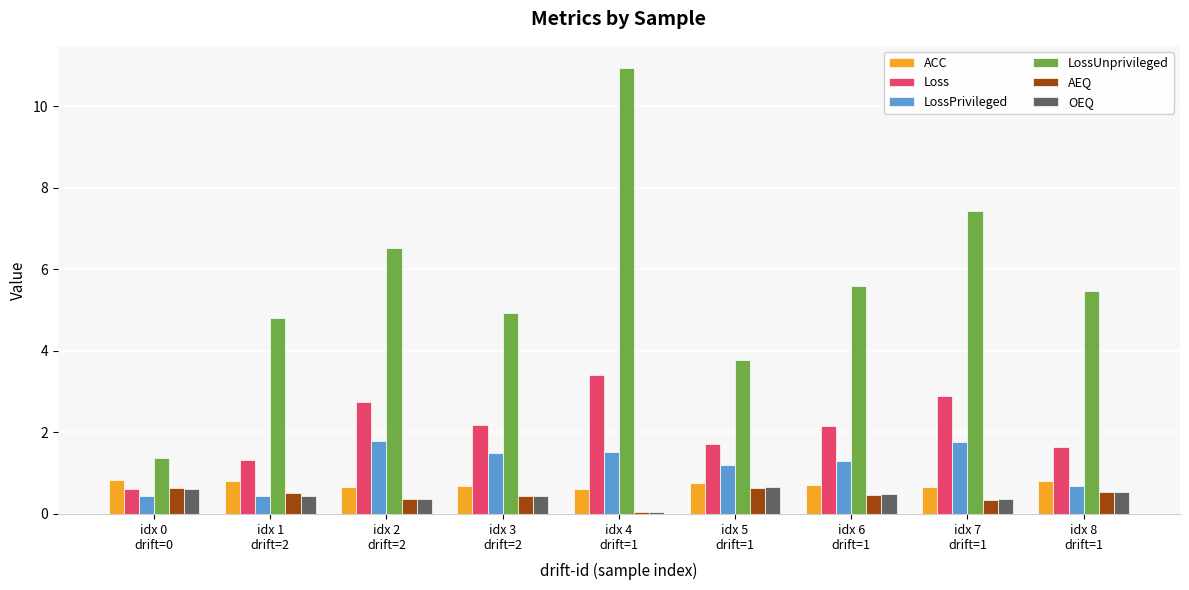

Count the number of data series in this chart.

6